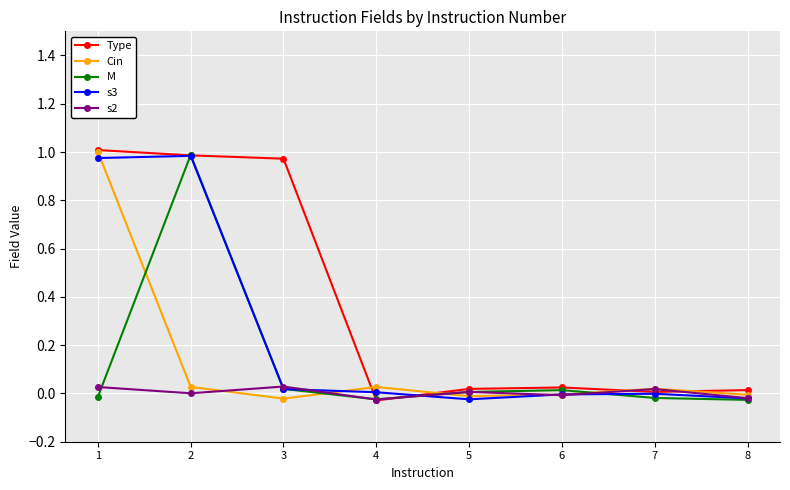

Is the value of Type at 8 greater than the value of s3 at 6?

Yes